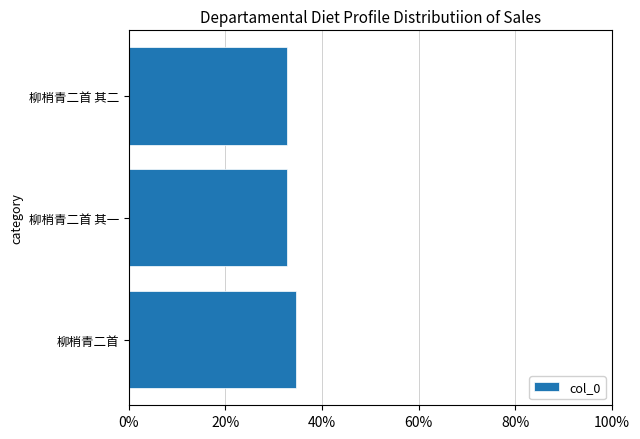

What is the difference between the maximum and second lowest values?

1.9